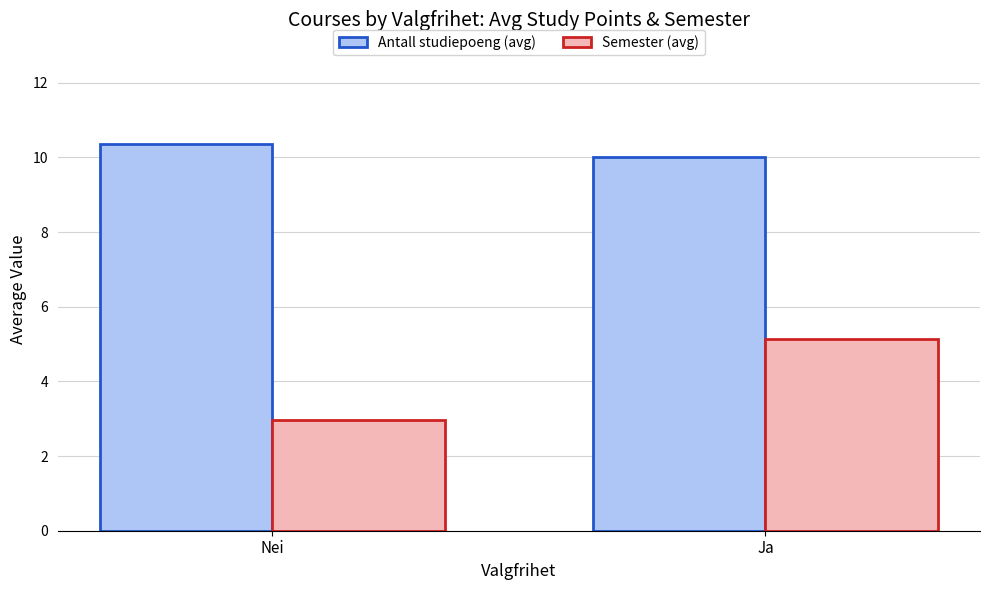

What is the average value of the Semester (avg) series?

4.0